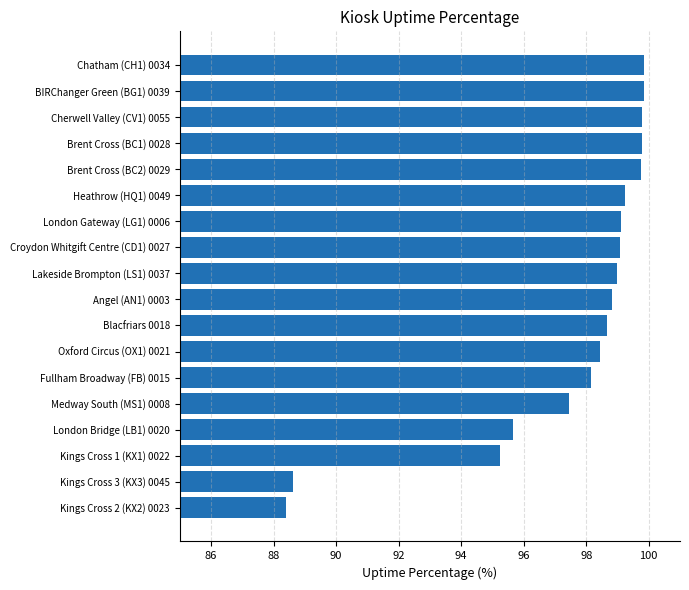

The value at Lakeside Brompton (LS1) 0037 is 99.0. True or false?

True